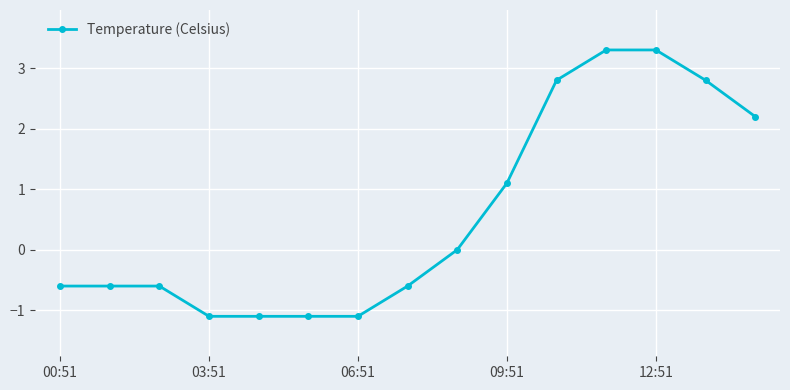

What is the difference between the maximum and second lowest values?

4.4